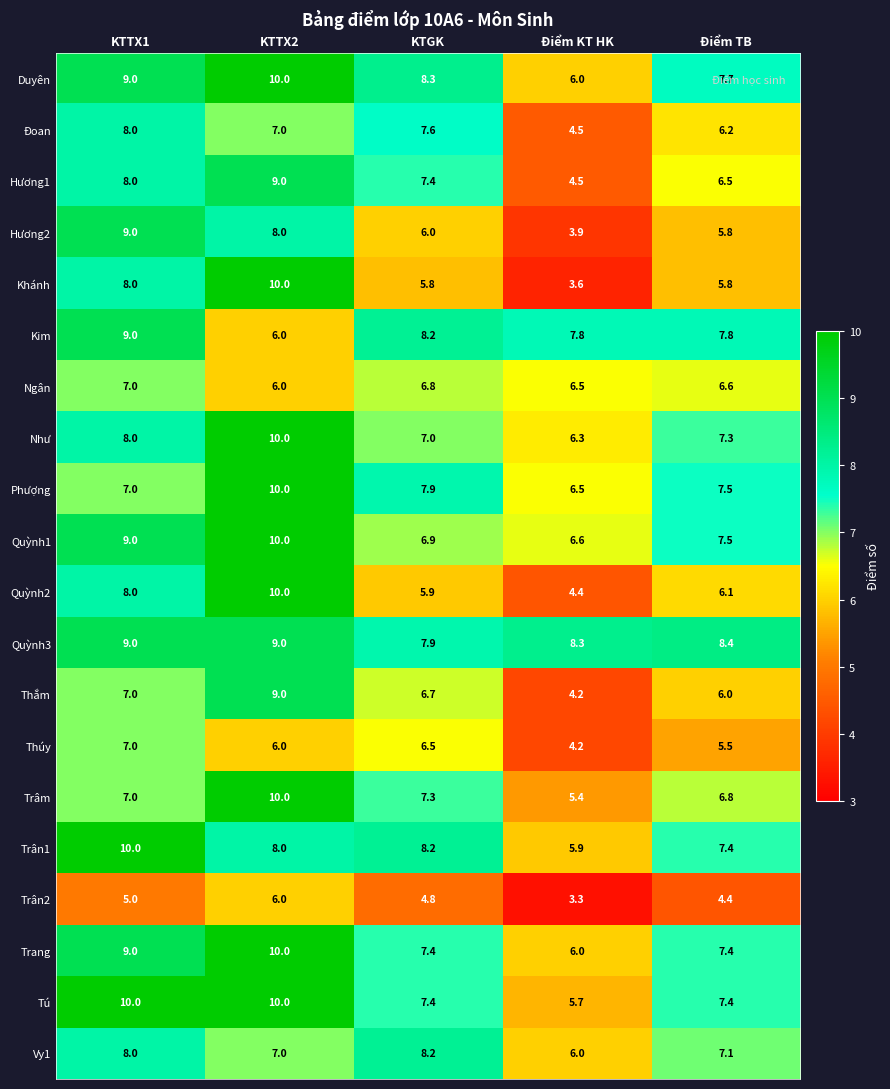

What is the difference between the maximum and second lowest values in the Quỳnh2 series?

4.1